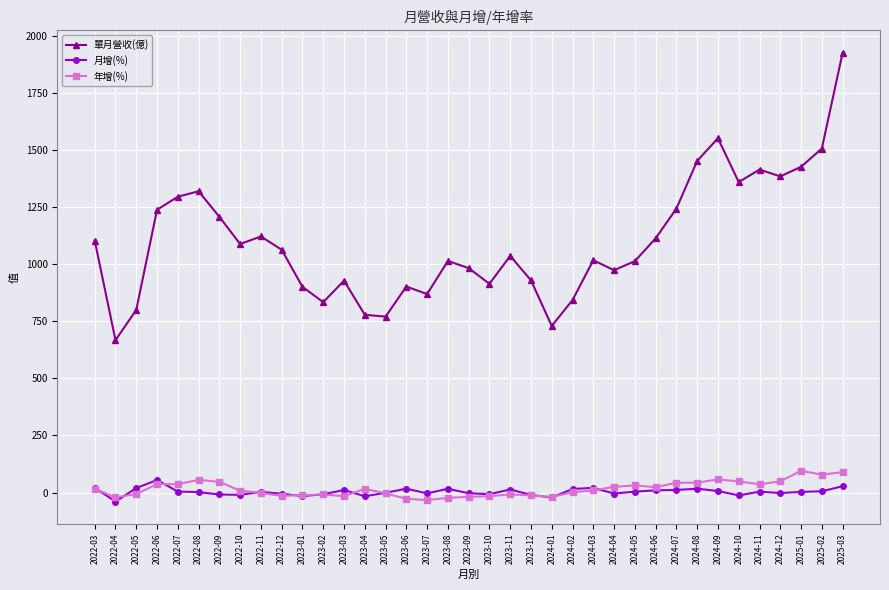

True or false: 年增(%) and 單月營收(億) intersect in this chart.

False